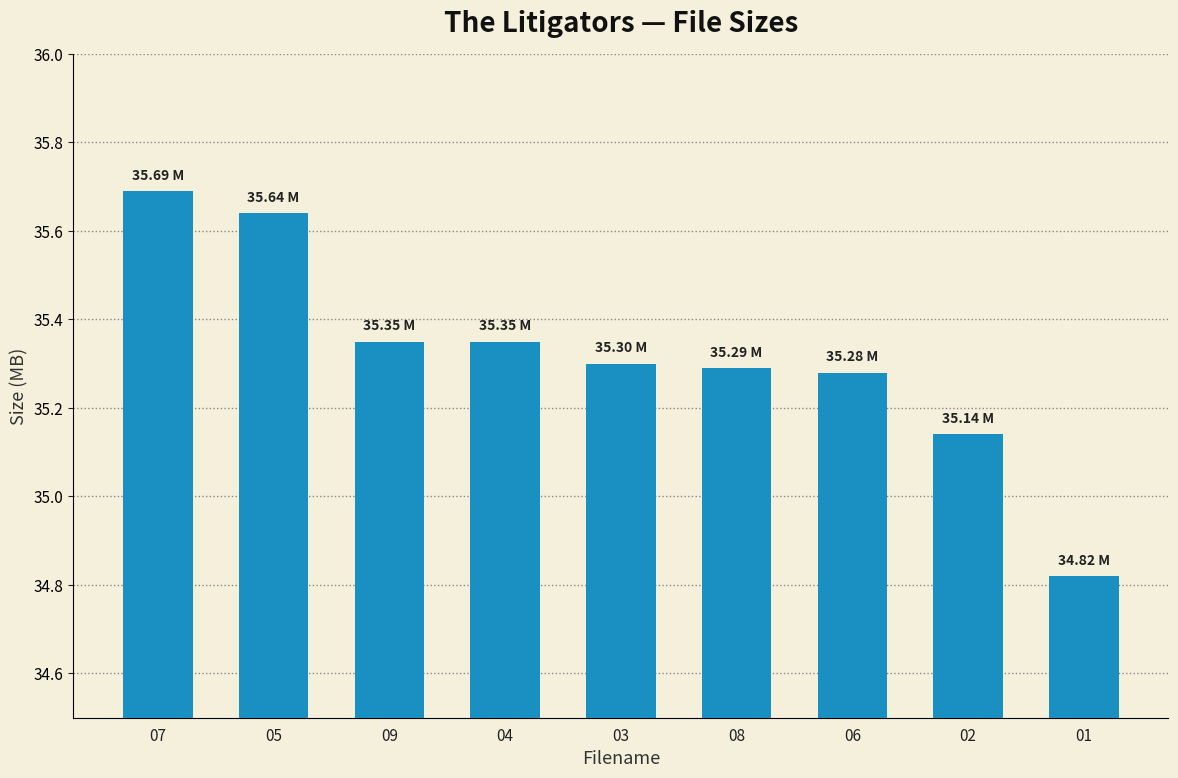

Count the values in the range 35 to 36.

8